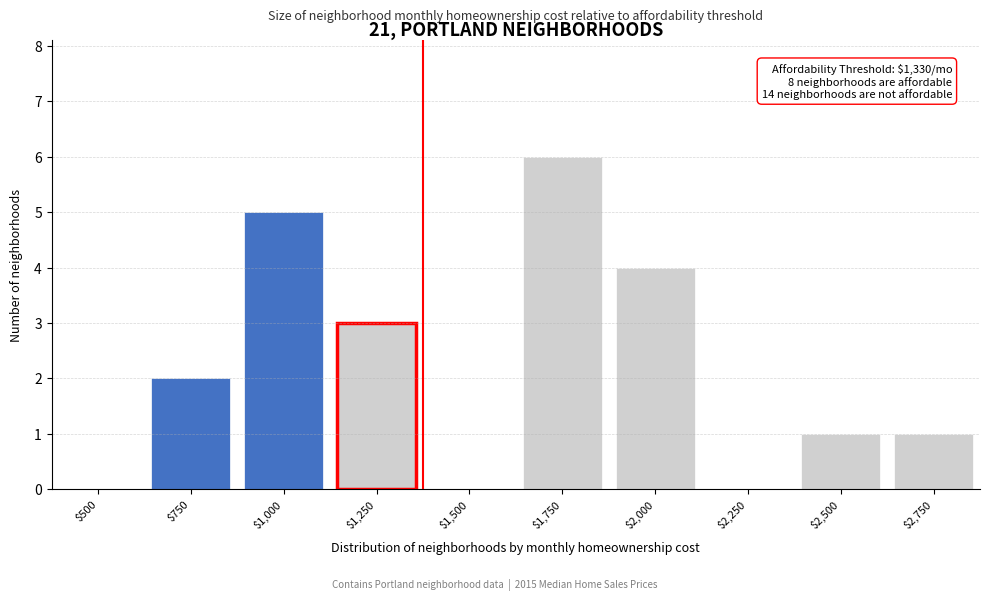

What is the maximum value shown in the chart?

6